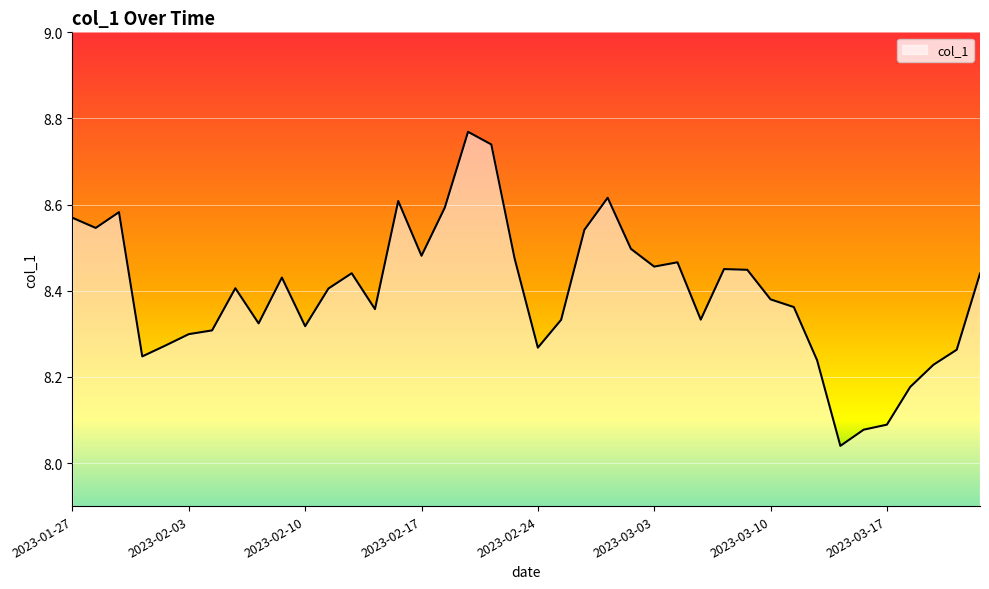

What is the difference between the maximum and minimum values?

0.7